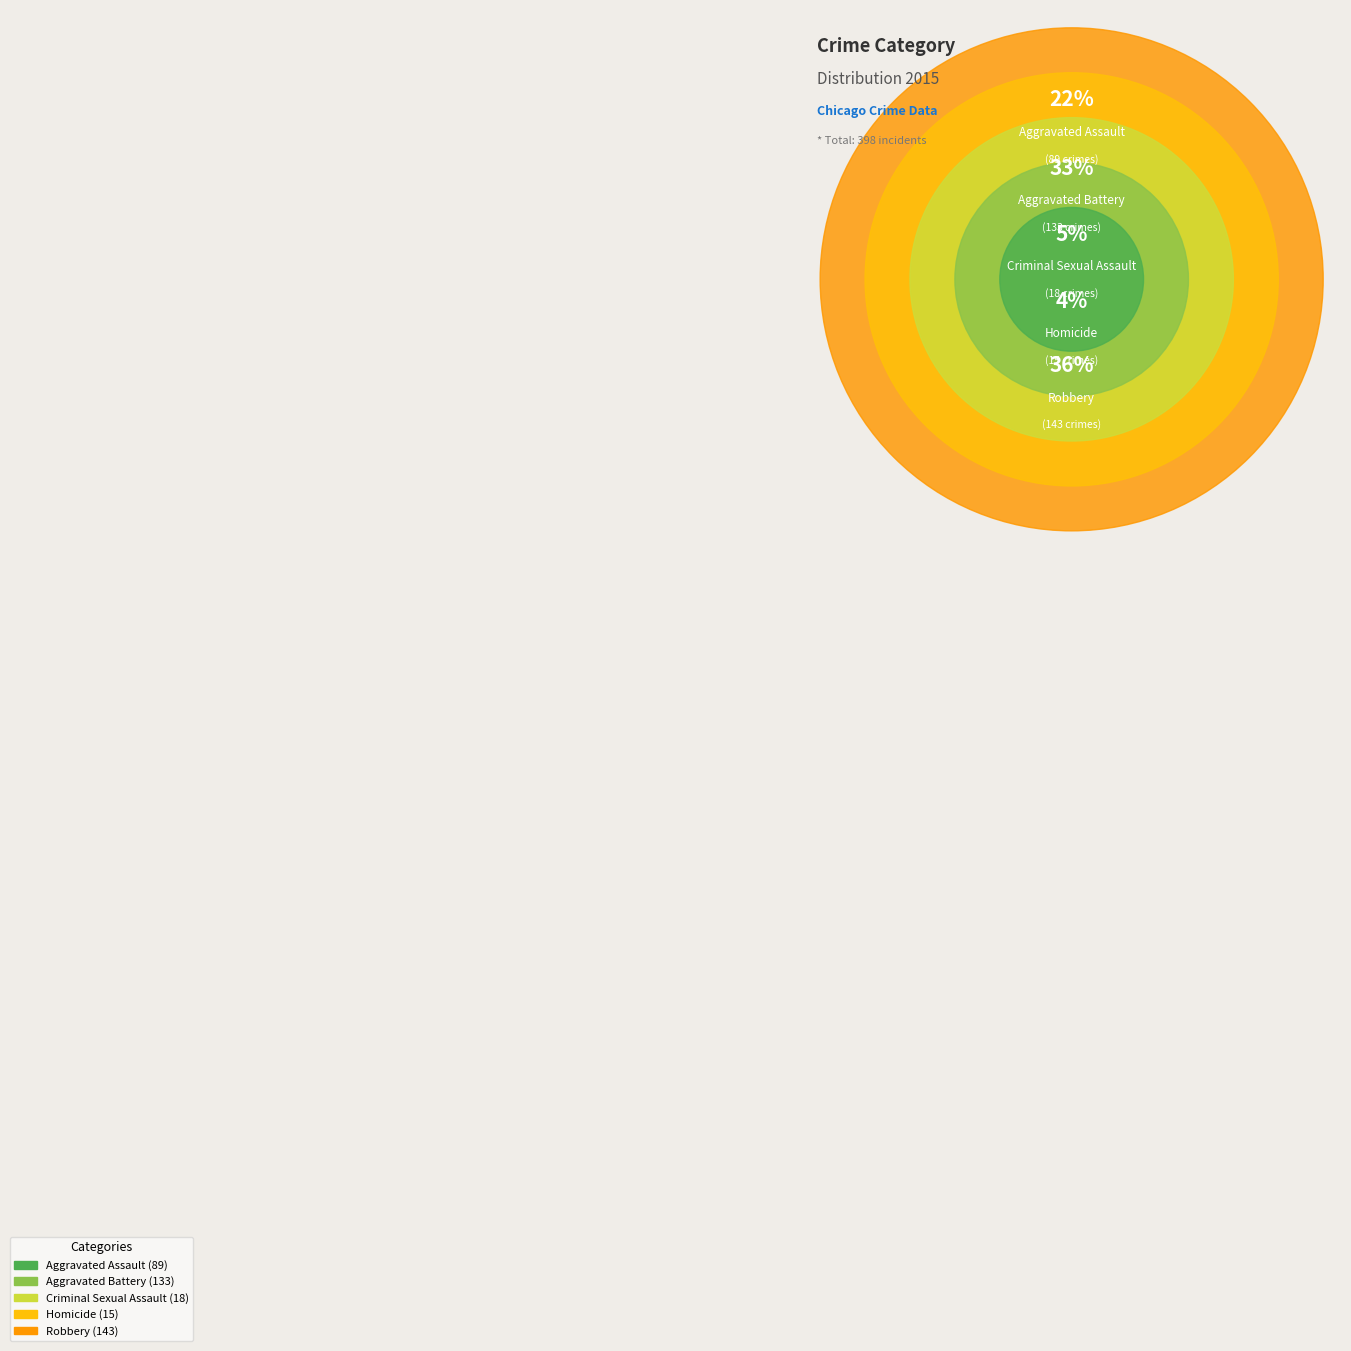

Count the number of slices in the pie.

5